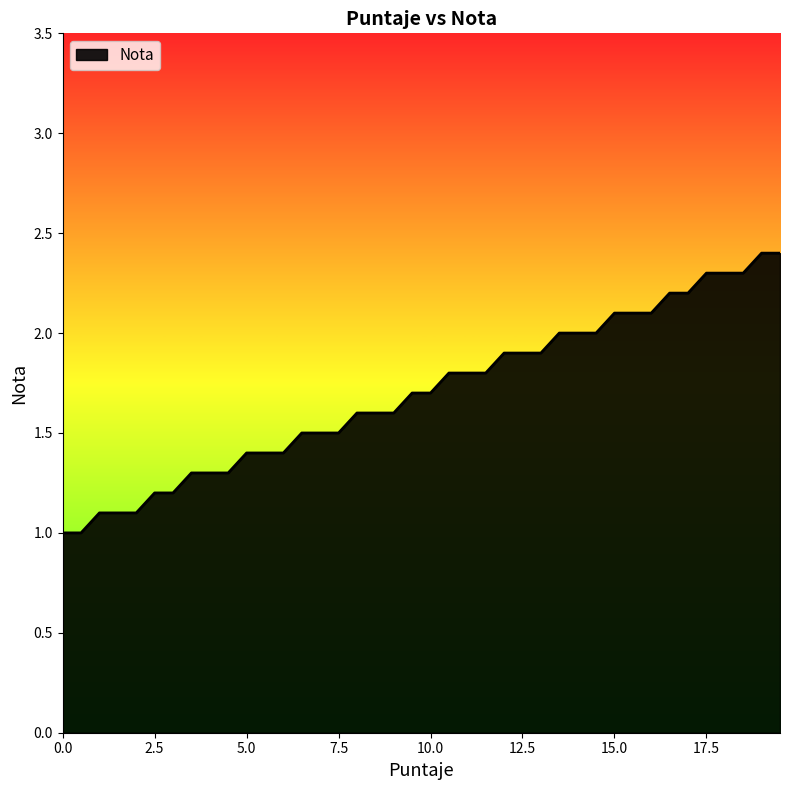

What is the maximum value shown in the chart?

2.4